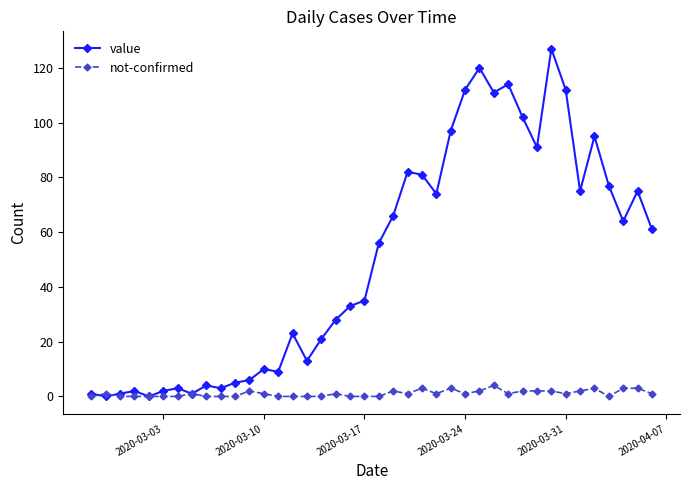

List the series in order of their overall mean, highest first.

value, not-confirmed